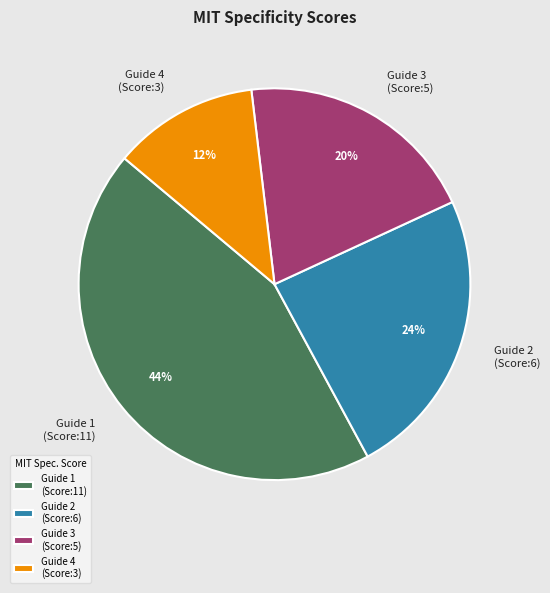

What percentage is the Guide 4 (Score:3) slice, to the nearest percent?

12%